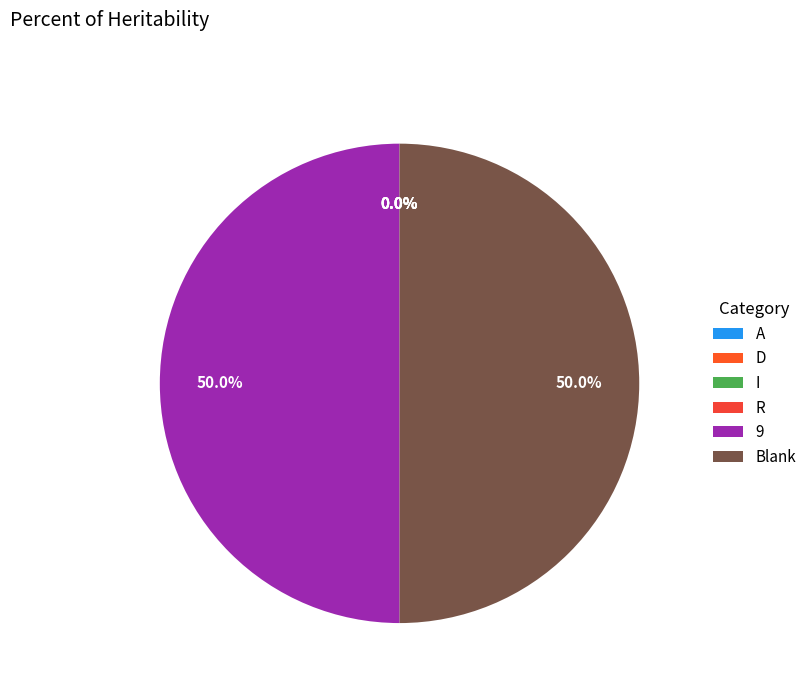

To the nearest percent, what is the combined percentage of Blank and I?

50%